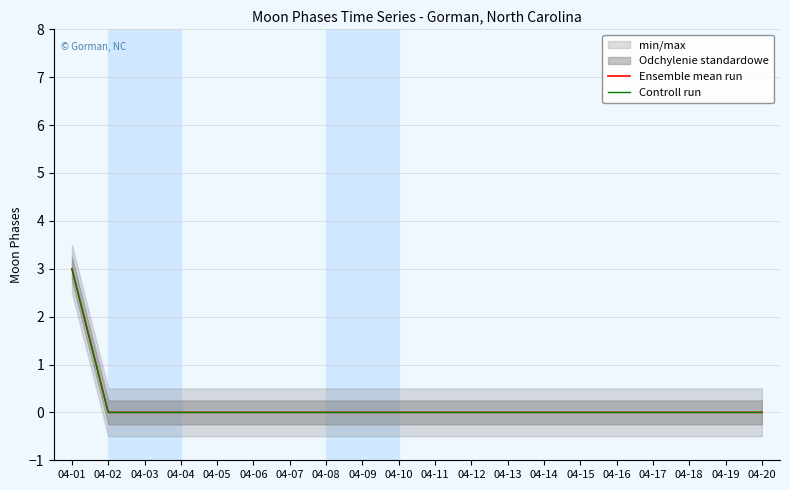

What is the sum of all Ensemble mean run values?

3